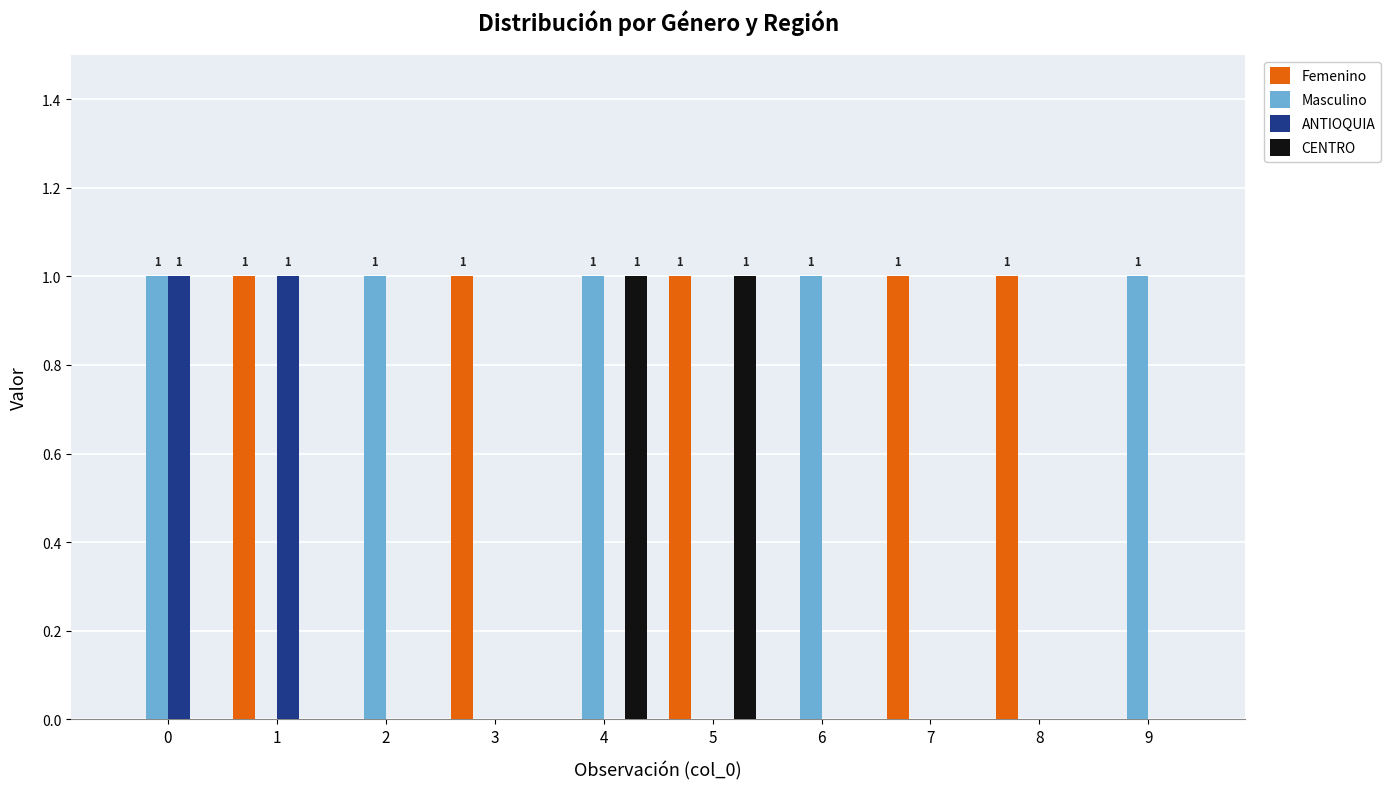

Reading left to right, list all the values displayed in this chart.

Femenino: 0	1	0	1	0	1	0	1	1	0
Masculino: 1	0	1	0	1	0	1	0	0	1
ANTIOQUIA: 1	1	0	0	0	0	0	0	0	0
CENTRO: 0	0	0	0	1	1	0	0	0	0